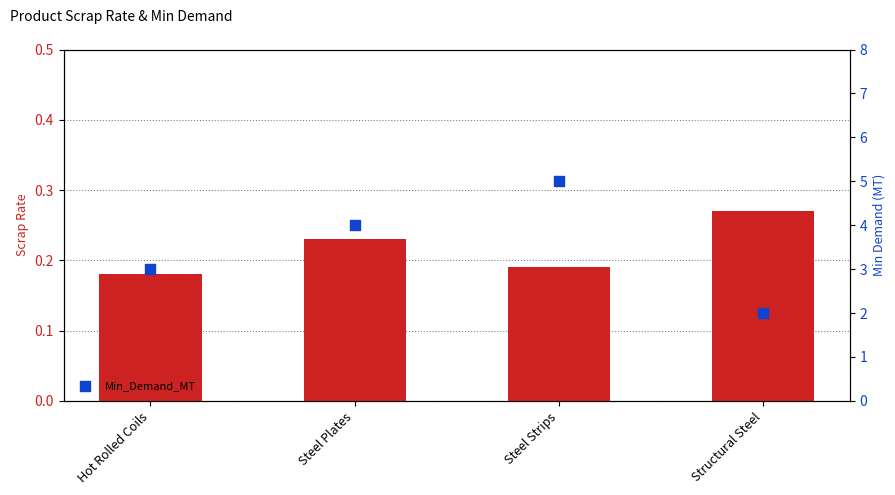

Which series reaches the maximum Y coordinate?

Min_Demand_MT